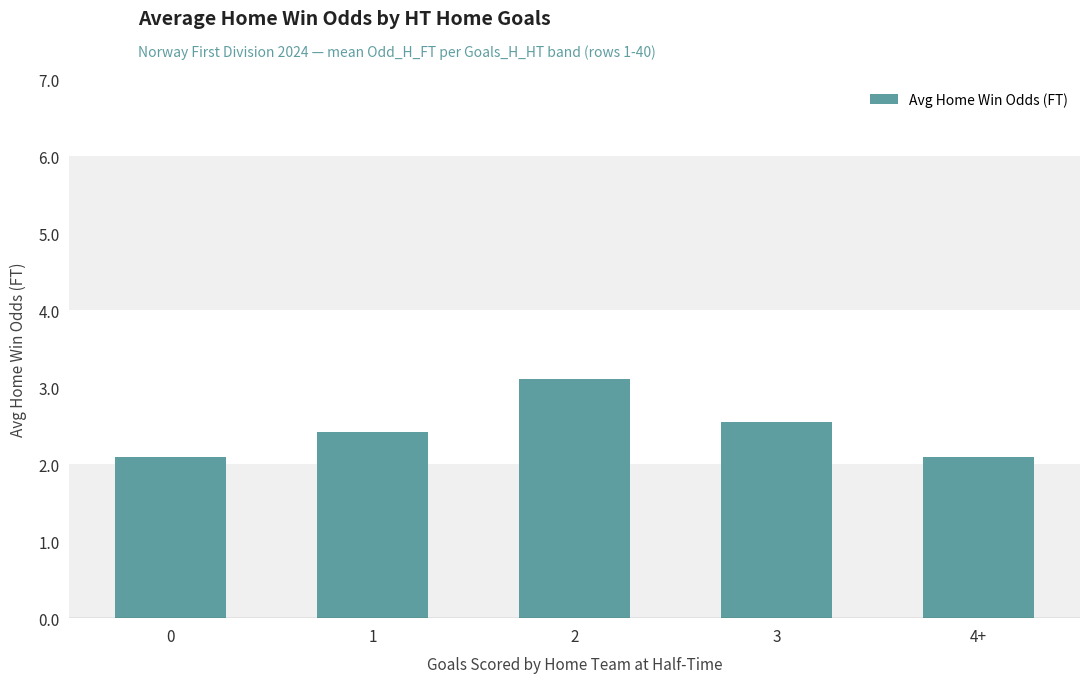

What is the sum of the values at 1 and 2?

5.5